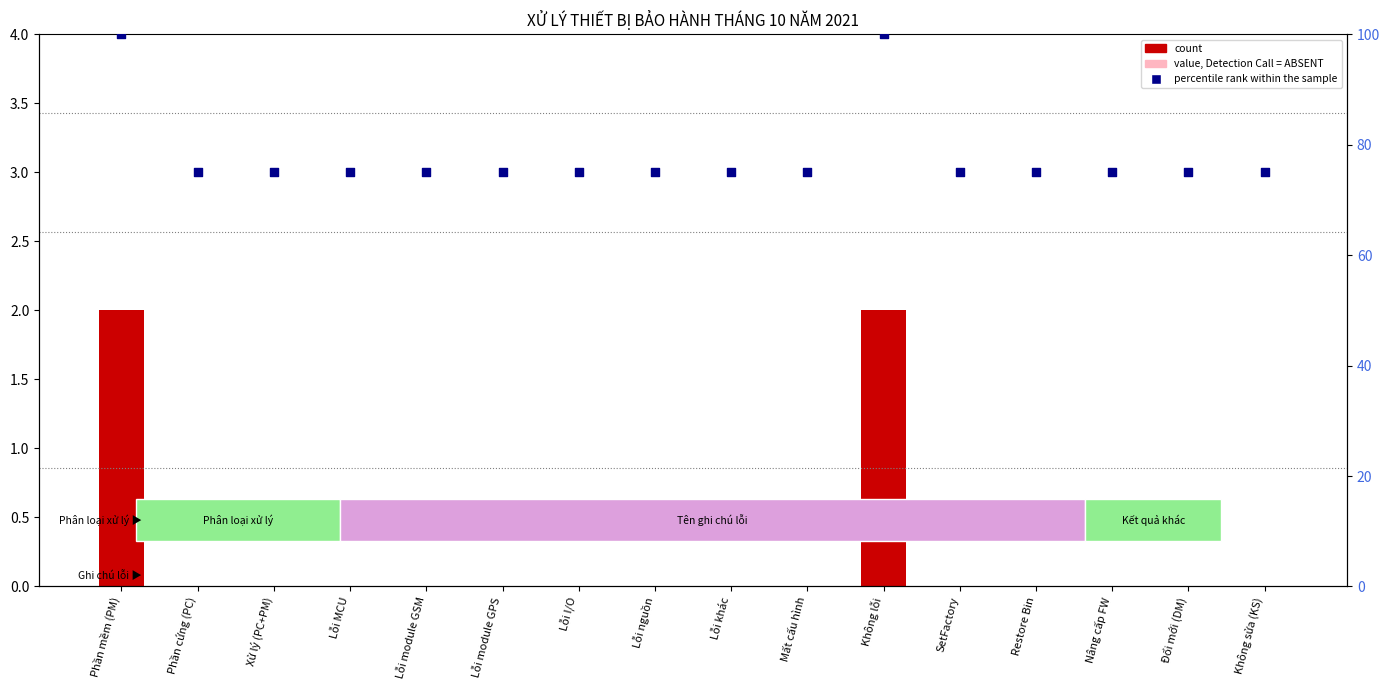

Which series reaches the maximum Y coordinate?

percentile rank within the sample